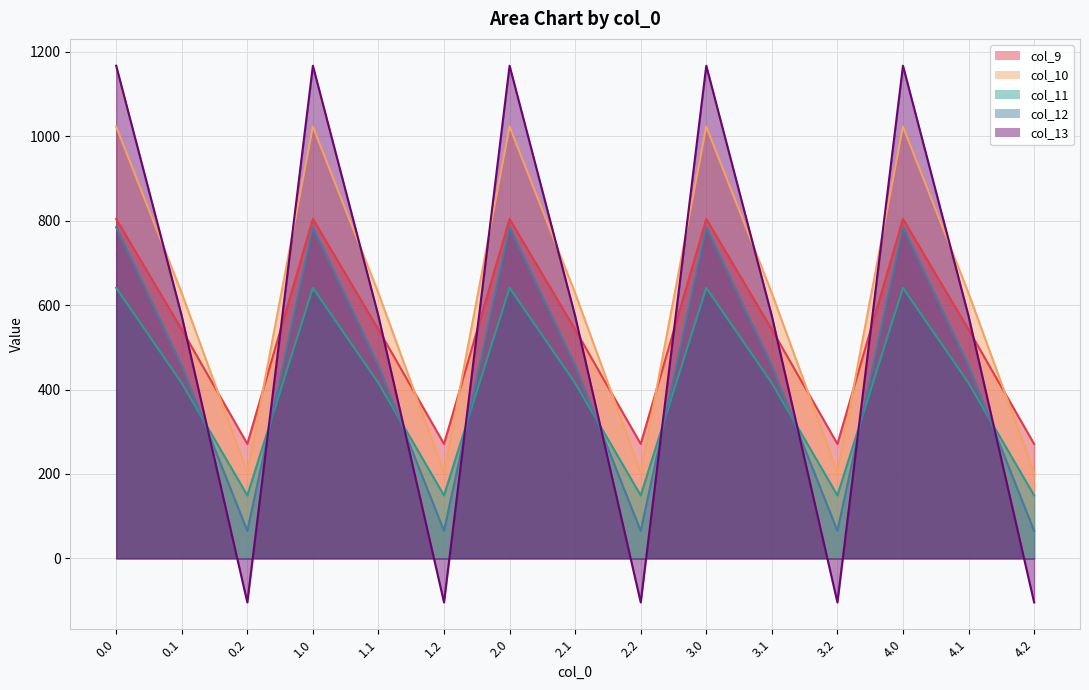

At which category does col_12 reach its first local peak?

1.0